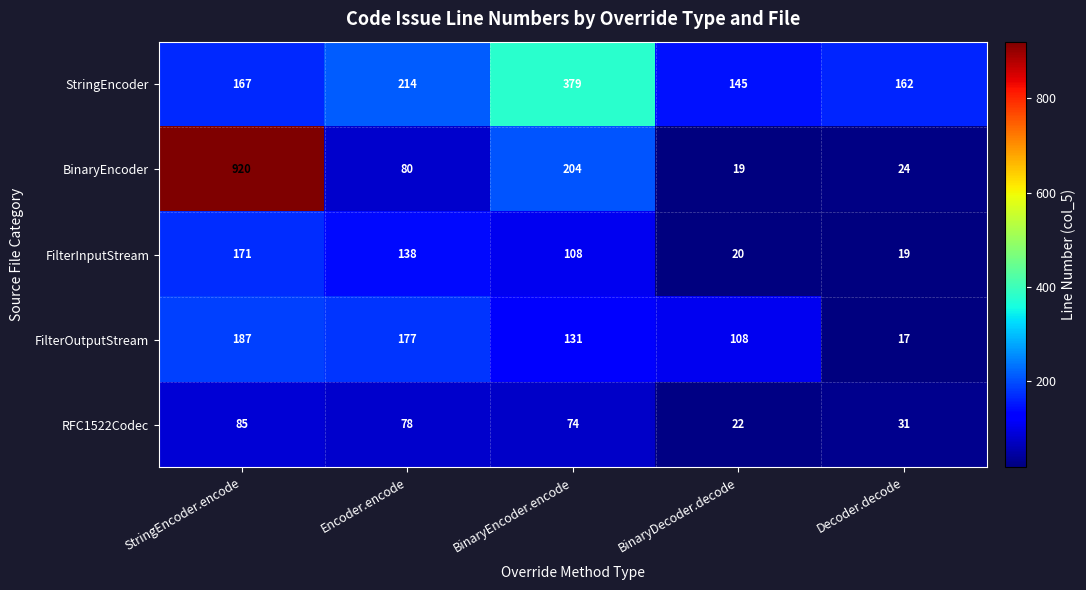

What is the total value across all series at Decoder.decode?

253